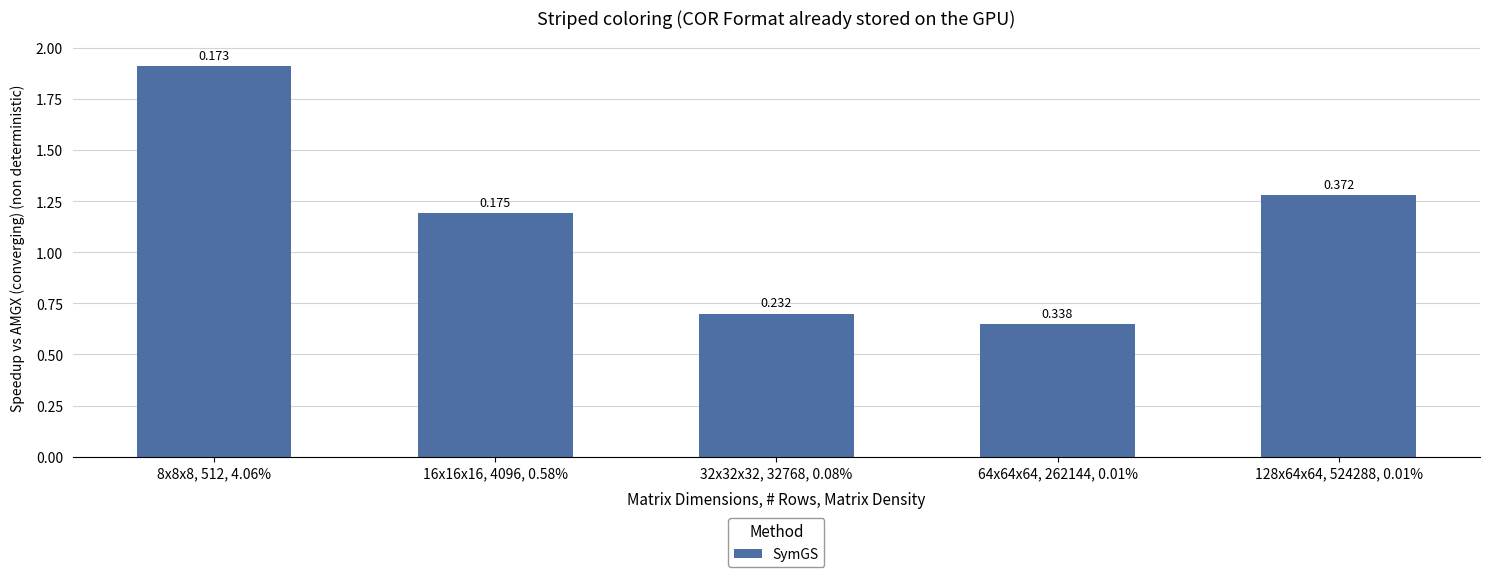

Reading left to right, list all the values displayed in this chart.

1.9	1.2	0.7	0.7	1.3